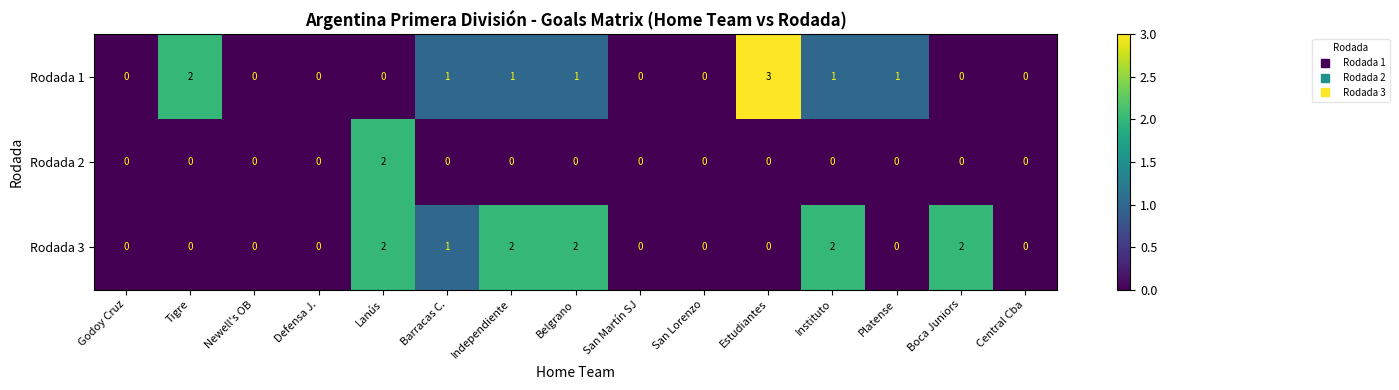

What is the difference between the maximum and minimum values in the Rodada 1 series?

3